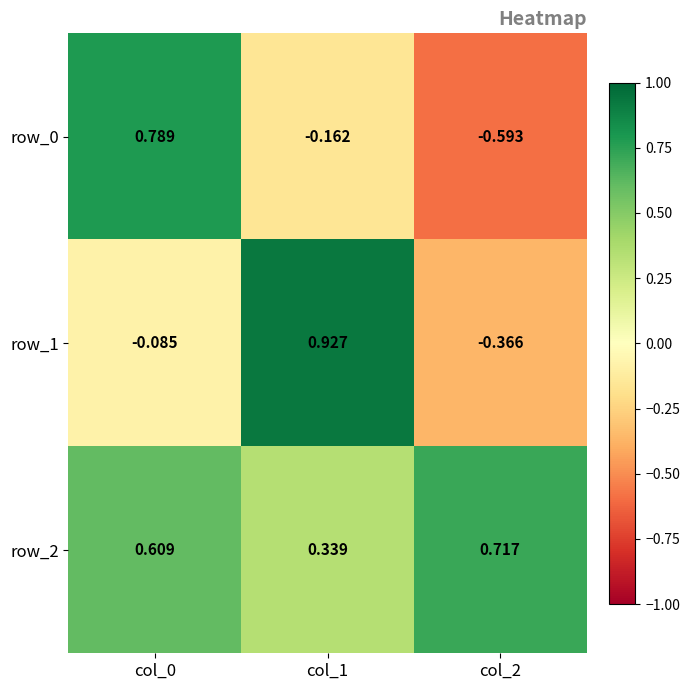

What is the average value of the row_1 series?

0.2